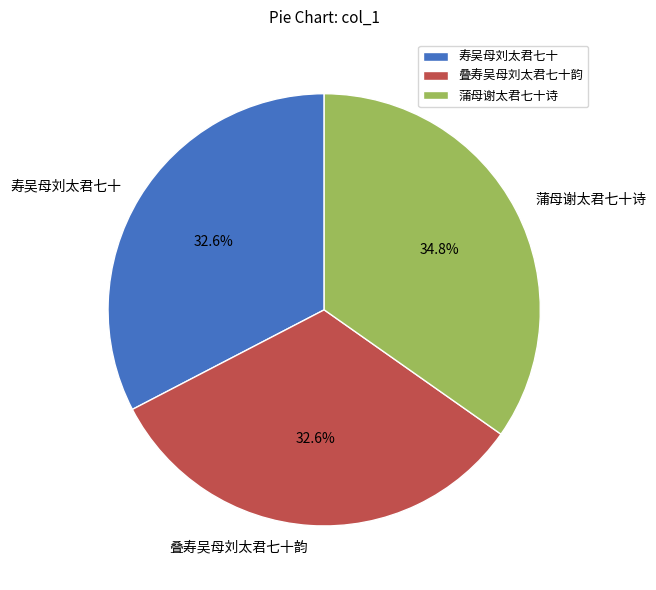

True or false: 叠寿吴母刘太君七十韵 accounts for 46% of the total.

False